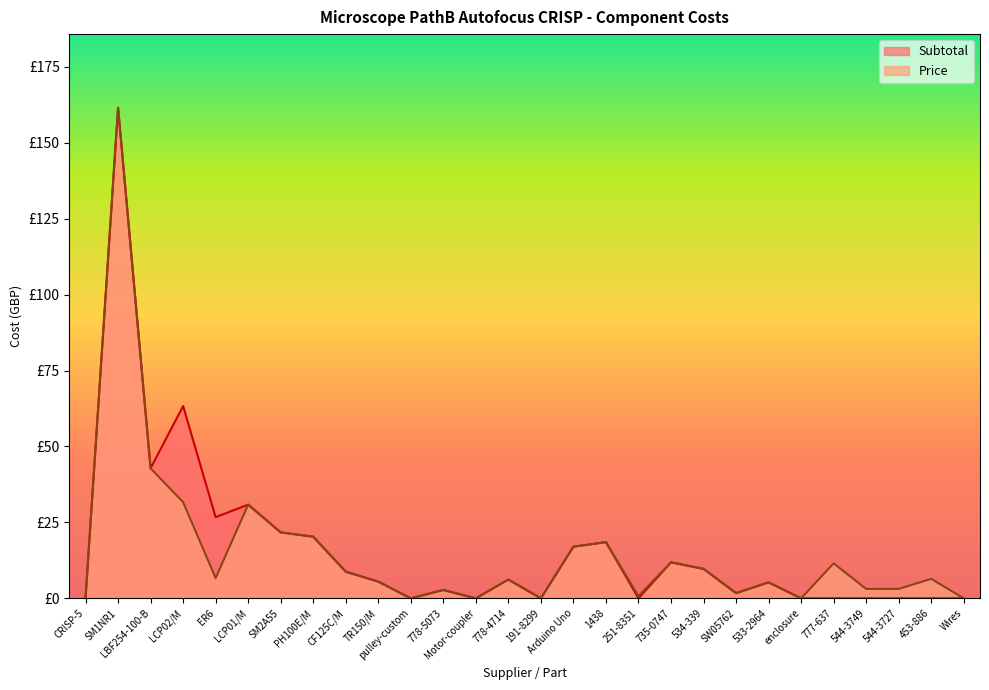

The Subtotal series shows 161.5 at SM1NR1. True or false?

True